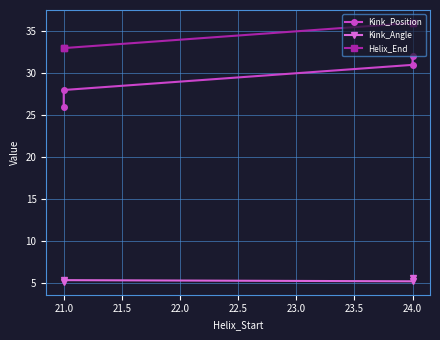

What is the difference between the highest and lowest values at 24.0?

30.8